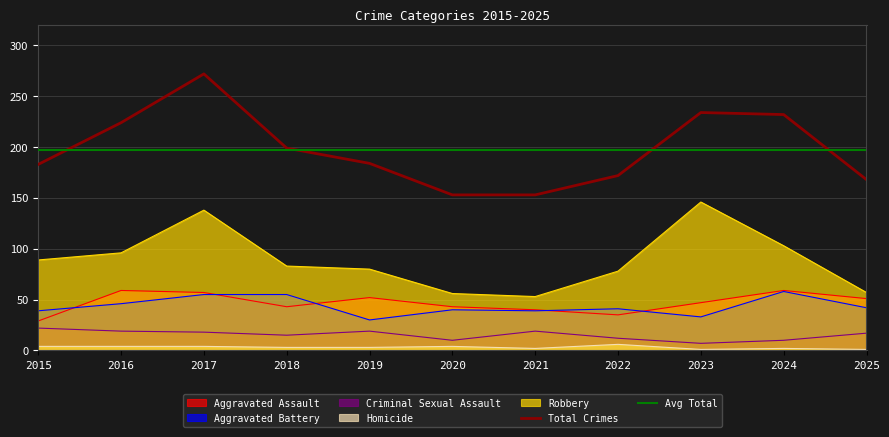

The Total Crimes series shows 225 at 2022. True or false?

False